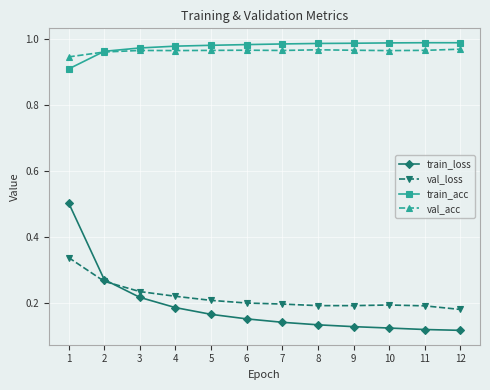

Which series has the widest spread of values?

train_loss